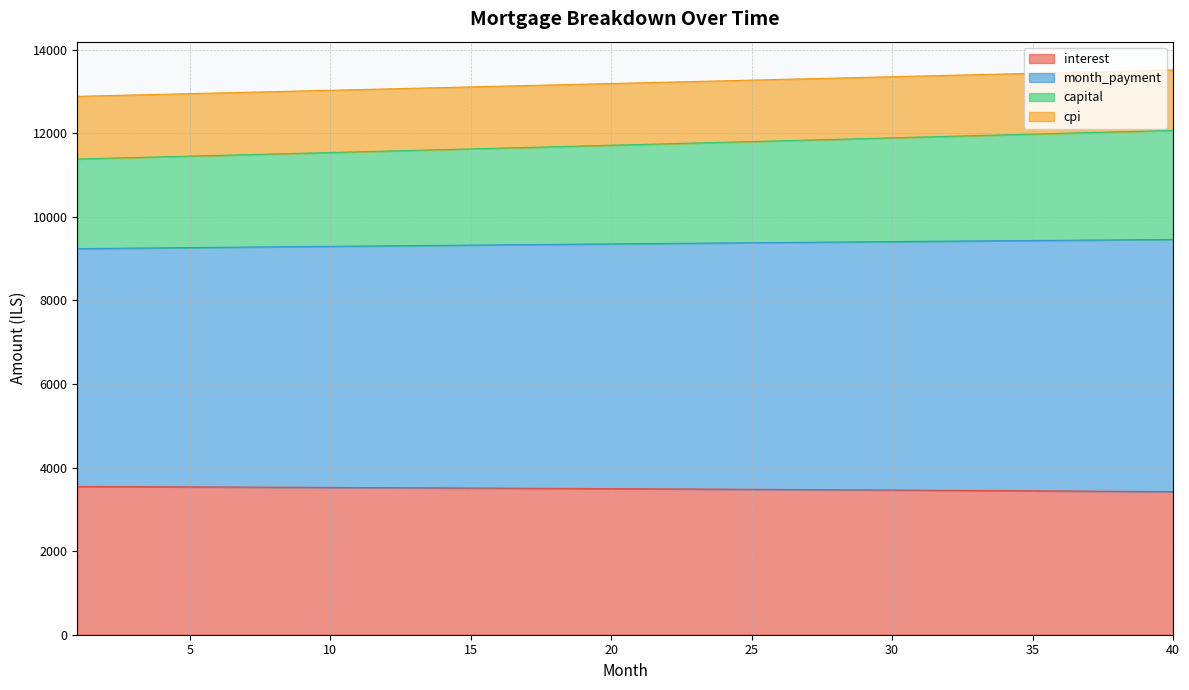

What is the lowest value of the interest series?

3424.2